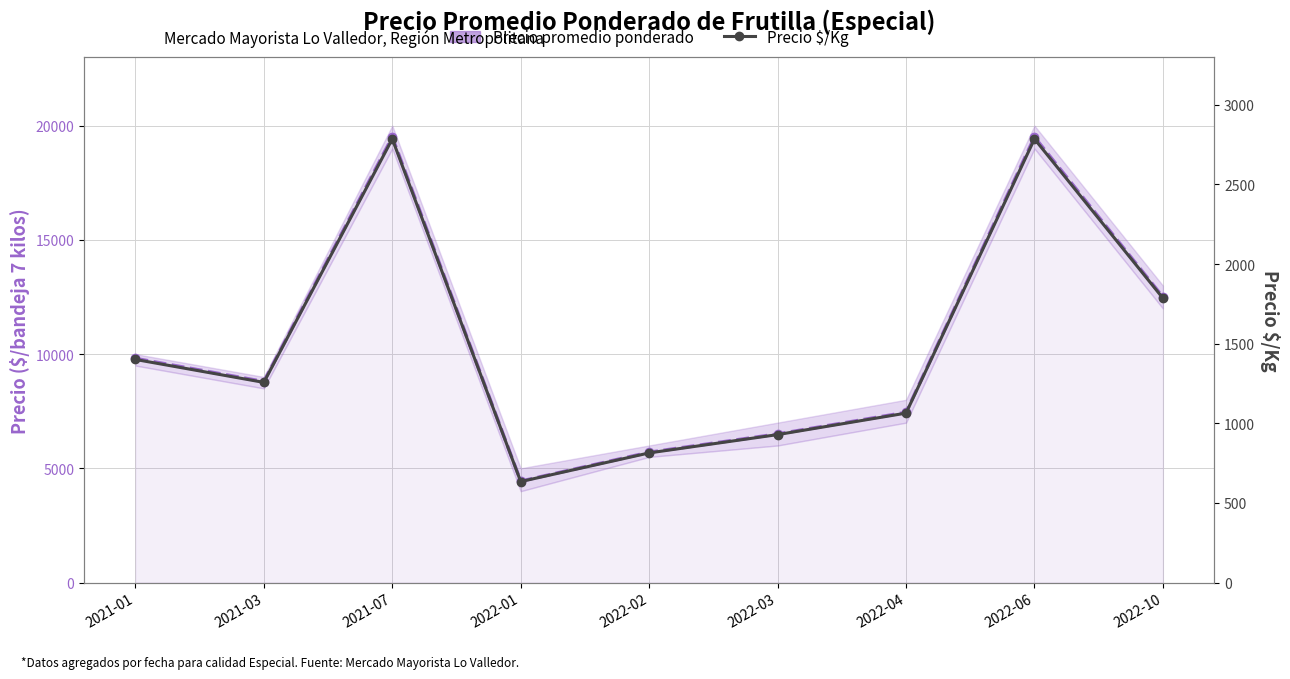

What is the sum of all Precio promedio ponderado values?

94187